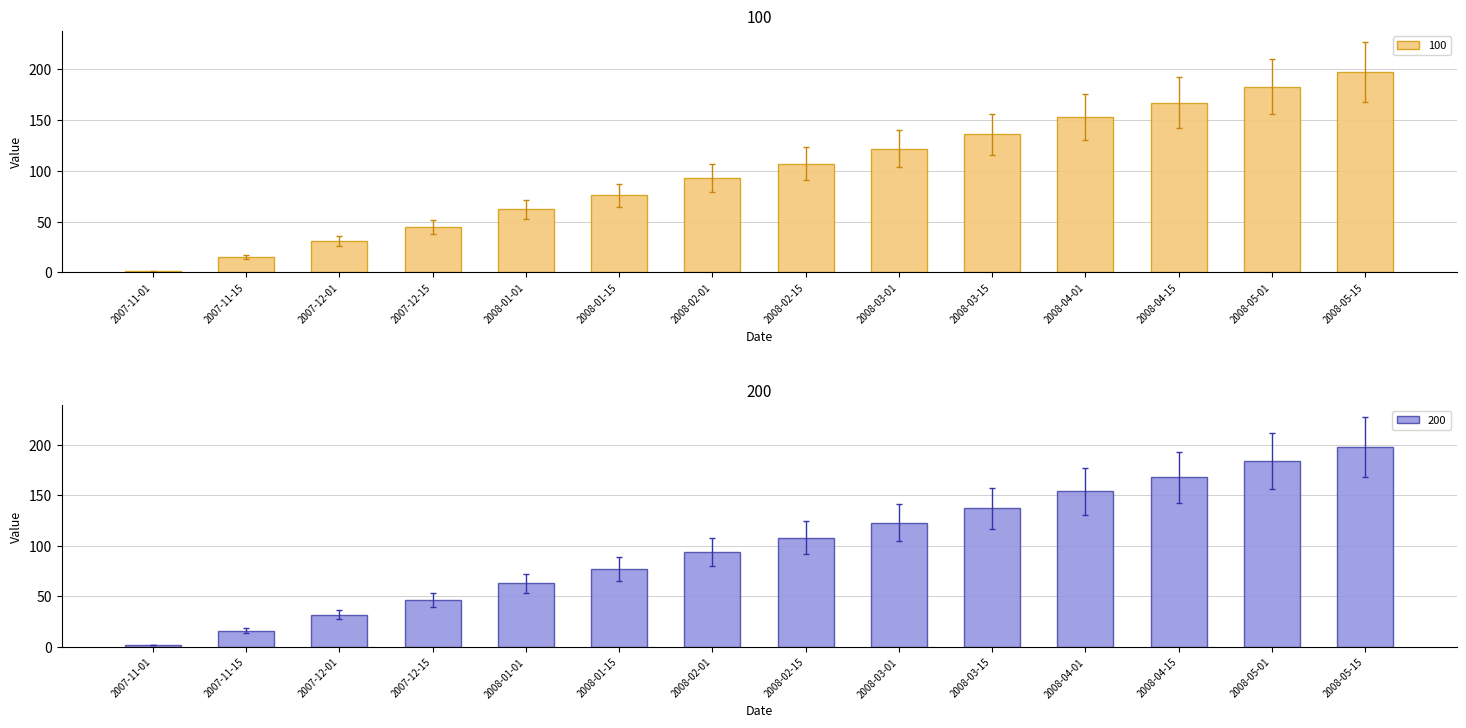

What is the greatest value displayed?

227.7